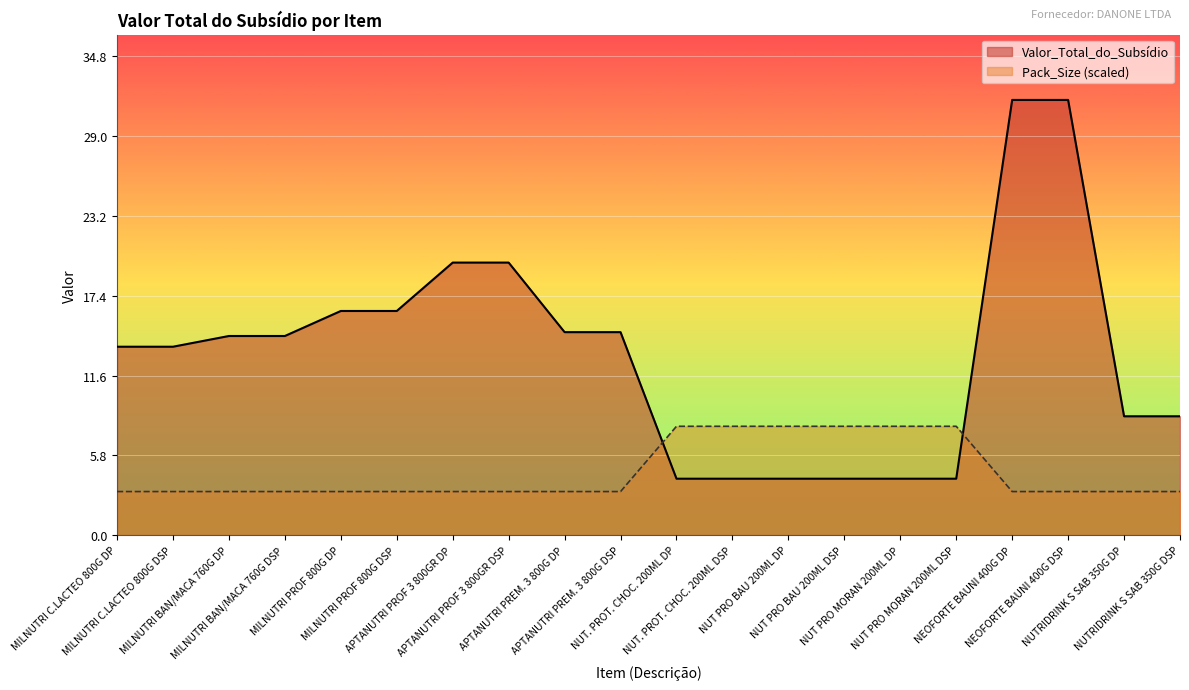

Reading left to right, extract all data points from this chart.

Valor_Total_do_Subsídio: MILNUTRI C.LACTEO 800G DP=13.7	MILNUTRI C.LACTEO 800G DSP=13.7	MILNUTRI BAN/MACA 760G DP=14.5	MILNUTRI BAN/MACA 760G DSP=14.5	MILNUTRI PROF 800G DP=16.3	MILNUTRI PROF 800G DSP=16.3	APTANUTRI PROF 3 800GR DP=19.8	APTANUTRI PROF 3 800GR DSP=19.8	APTANUTRI PREM. 3 800G DP=14.8	APTANUTRI PREM. 3 800G DSP=14.8	NUT. PROT. CHOC. 200ML DP=4.1	NUT. PROT. CHOC. 200ML DSP=4.1	NUT PRO BAU 200ML DP=4.1	NUT PRO BAU 200ML DSP=4.1	NUT PRO MORAN 200ML DP=4.1	NUT PRO MORAN 200ML DSP=4.1	NEOFORTE BAUNI 400G DP=31.6	NEOFORTE BAUNI 400G DSP=31.6	NUTRIDRINK S SAB 350G DP=8.6	NUTRIDRINK S SAB 350G DSP=8.6
Pack_Size: MILNUTRI C.LACTEO 800G DP=3.2	MILNUTRI C.LACTEO 800G DSP=3.2	MILNUTRI BAN/MACA 760G DP=3.2	MILNUTRI BAN/MACA 760G DSP=3.2	MILNUTRI PROF 800G DP=3.2	MILNUTRI PROF 800G DSP=3.2	APTANUTRI PROF 3 800GR DP=3.2	APTANUTRI PROF 3 800GR DSP=3.2	APTANUTRI PREM. 3 800G DP=3.2	APTANUTRI PREM. 3 800G DSP=3.2	NUT. PROT. CHOC. 200ML DP=7.9	NUT. PROT. CHOC. 200ML DSP=7.9	NUT PRO BAU 200ML DP=7.9	NUT PRO BAU 200ML DSP=7.9	NUT PRO MORAN 200ML DP=7.9	NUT PRO MORAN 200ML DSP=7.9	NEOFORTE BAUNI 400G DP=3.2	NEOFORTE BAUNI 400G DSP=3.2	NUTRIDRINK S SAB 350G DP=3.2	NUTRIDRINK S SAB 350G DSP=3.2